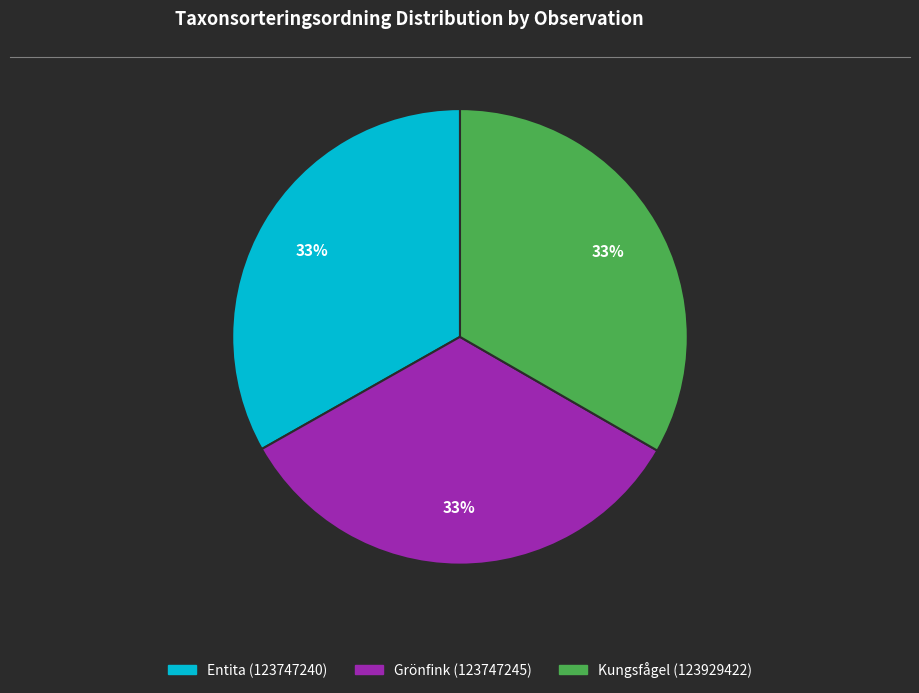

How many slices are in this pie chart?

3